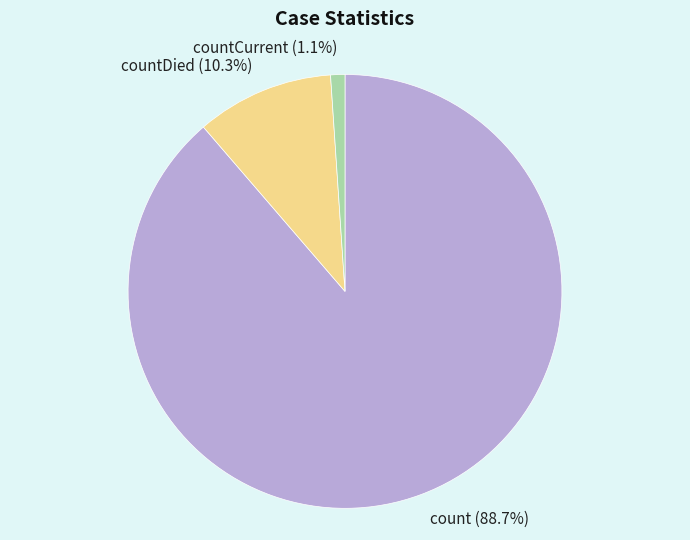

Between countCurrent (1.1%) and count (88.7%), which is larger?

count (88.7%)